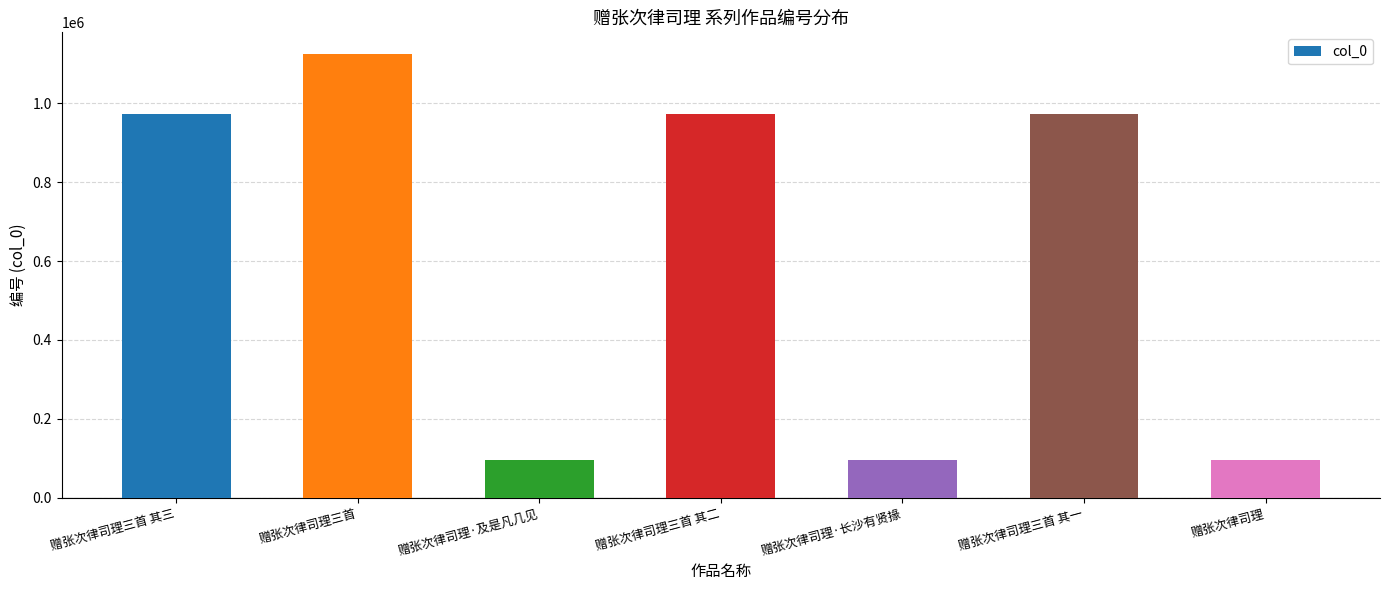

Read the value at 赠张次律司理三首 其三.

973586